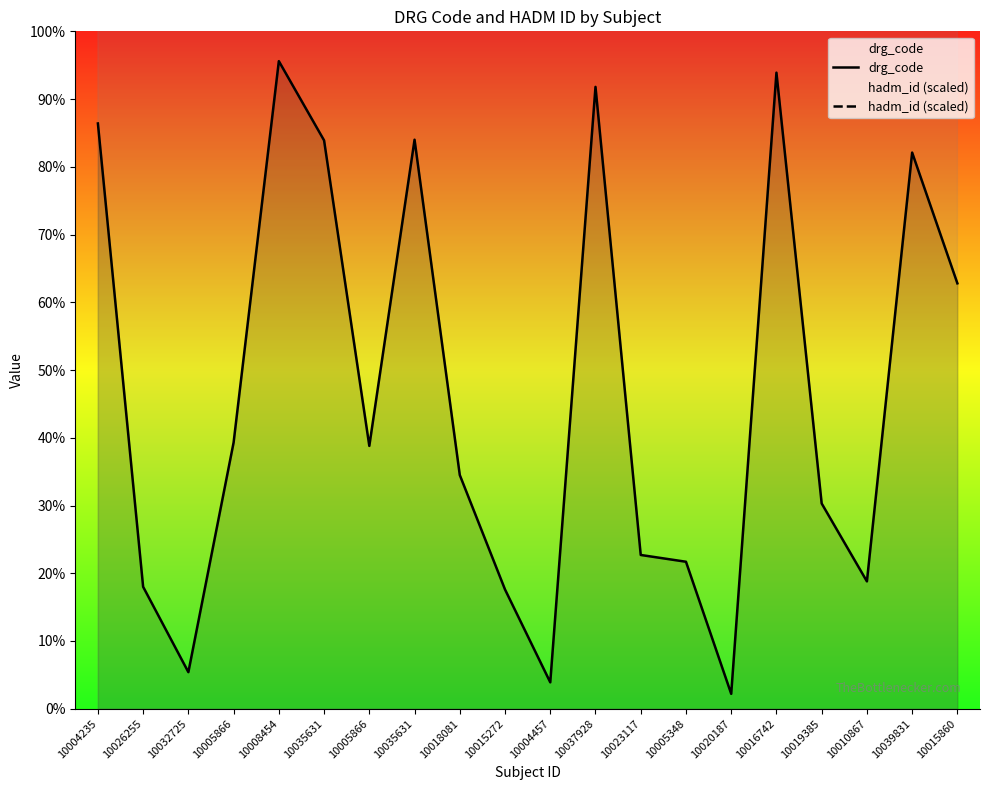

Between 10018081 and 10015272, which is larger?

10018081